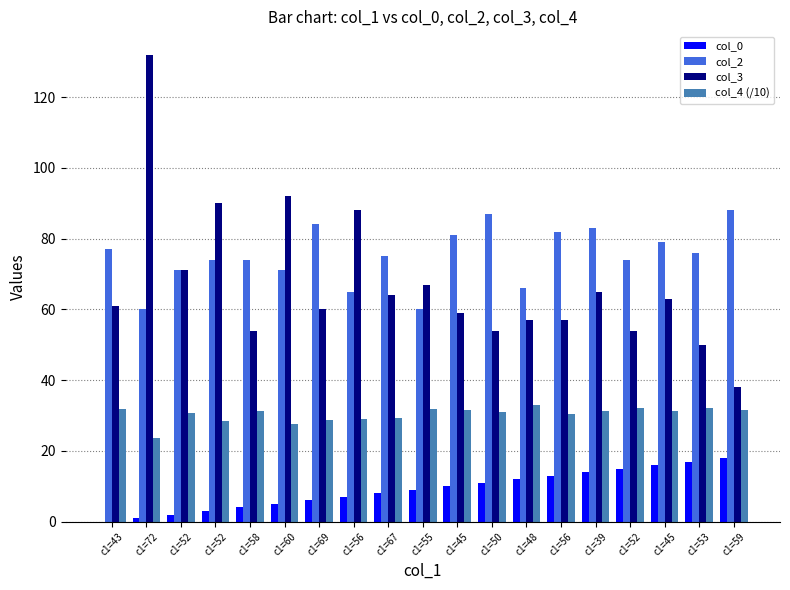

What are all the series names shown in the legend?

col_0, col_2, col_3, col_4 (/10)